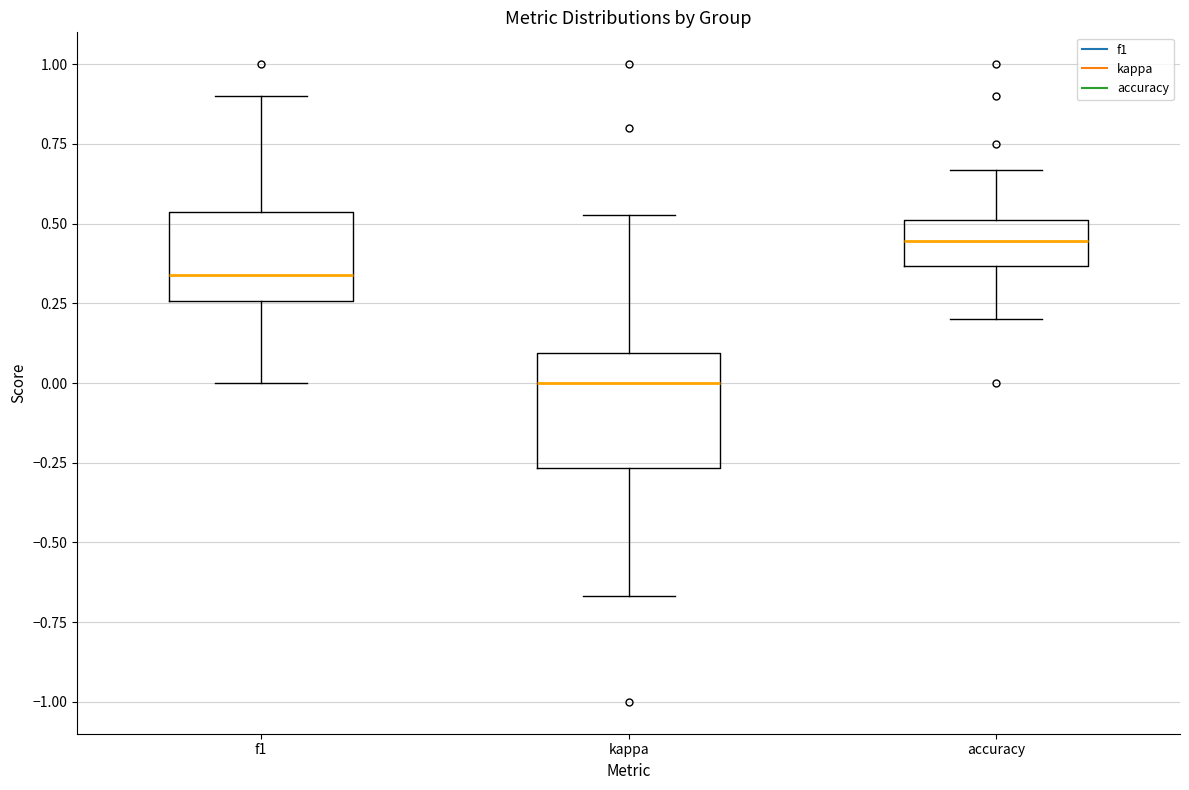

Comparing the boxes themselves (not the whiskers), which one is the tallest?

kappa